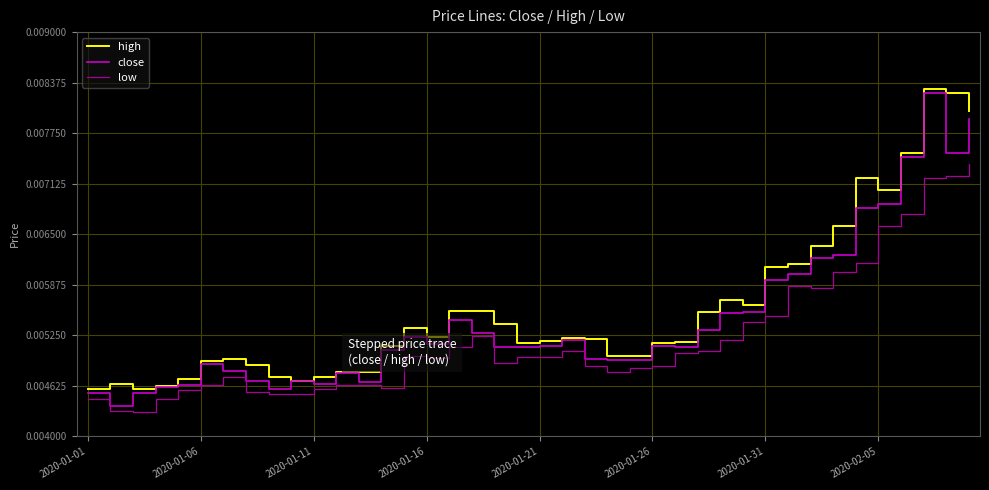

Does the chart display data point markers on the line(s)?

No